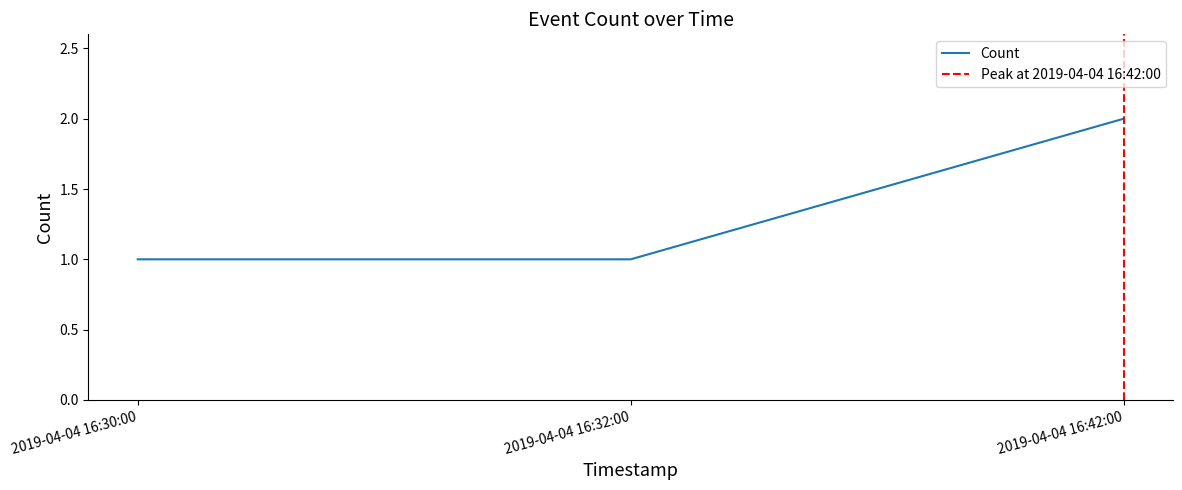

Reading right to left, list all the values displayed in this chart.

2	1	1